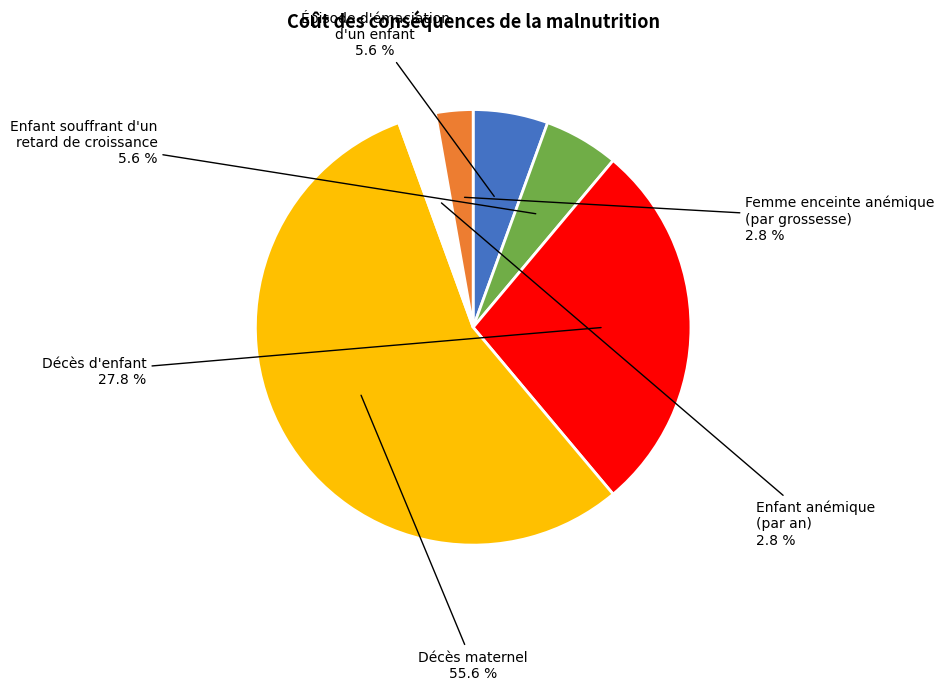

How many slices are in this pie chart?

6